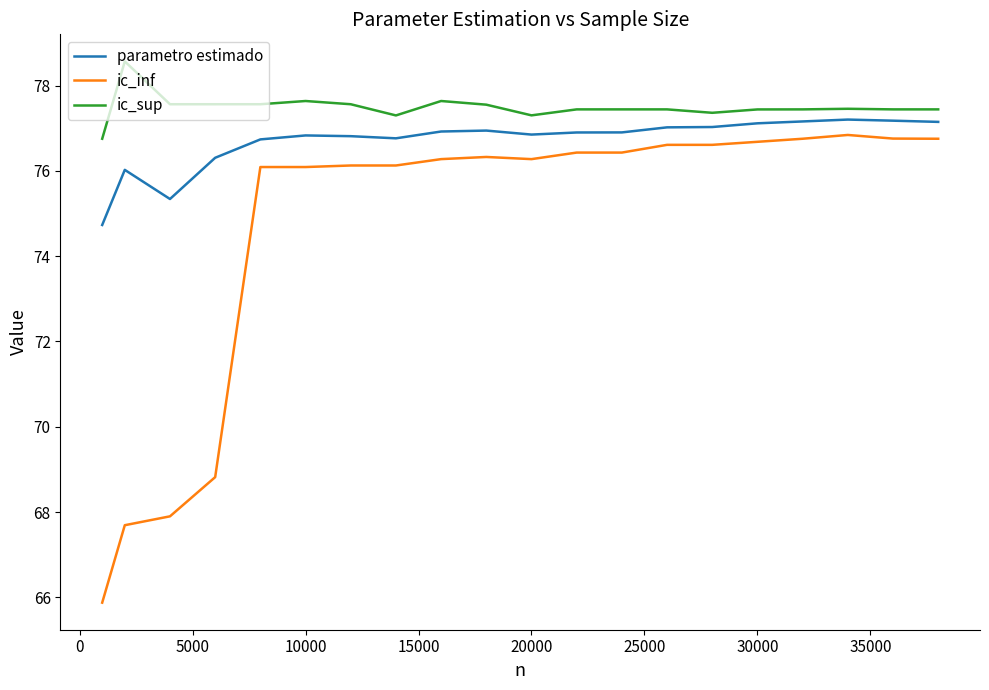

Which series has the widest spread of values?

ic_inf